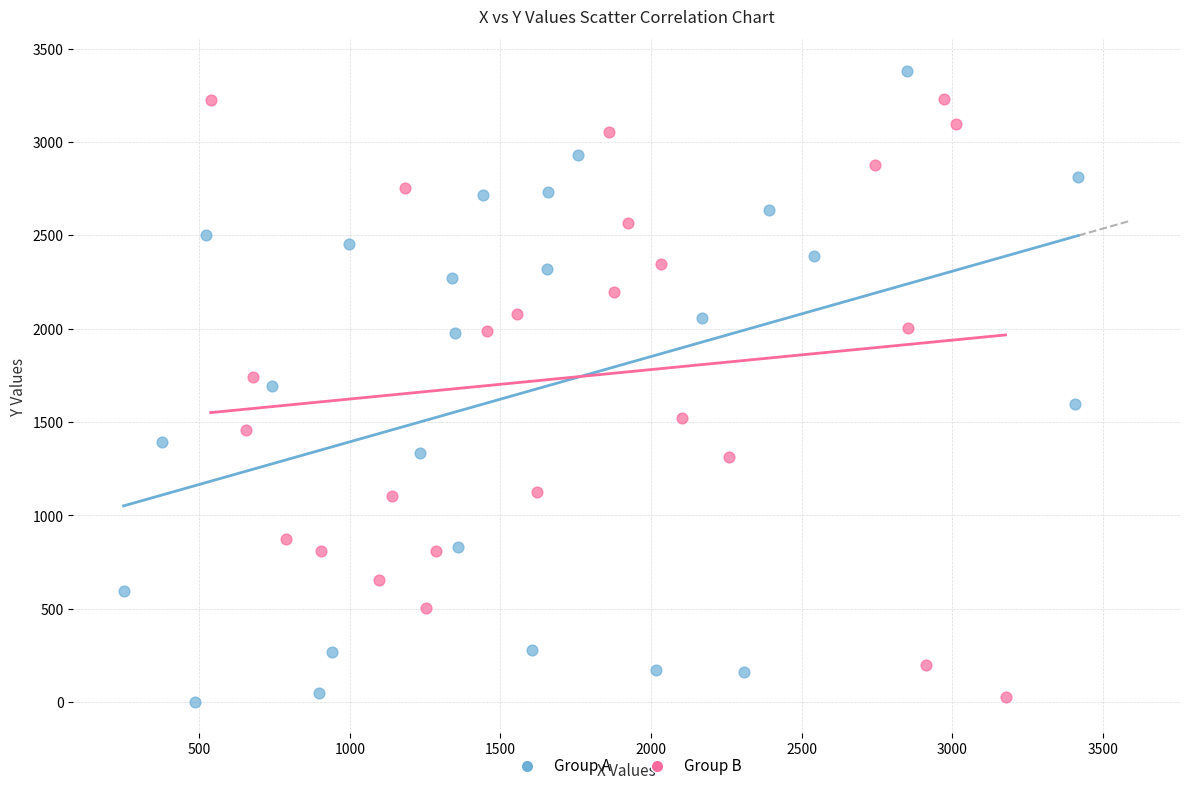

Which series has the widest spread of Y values?

Group A